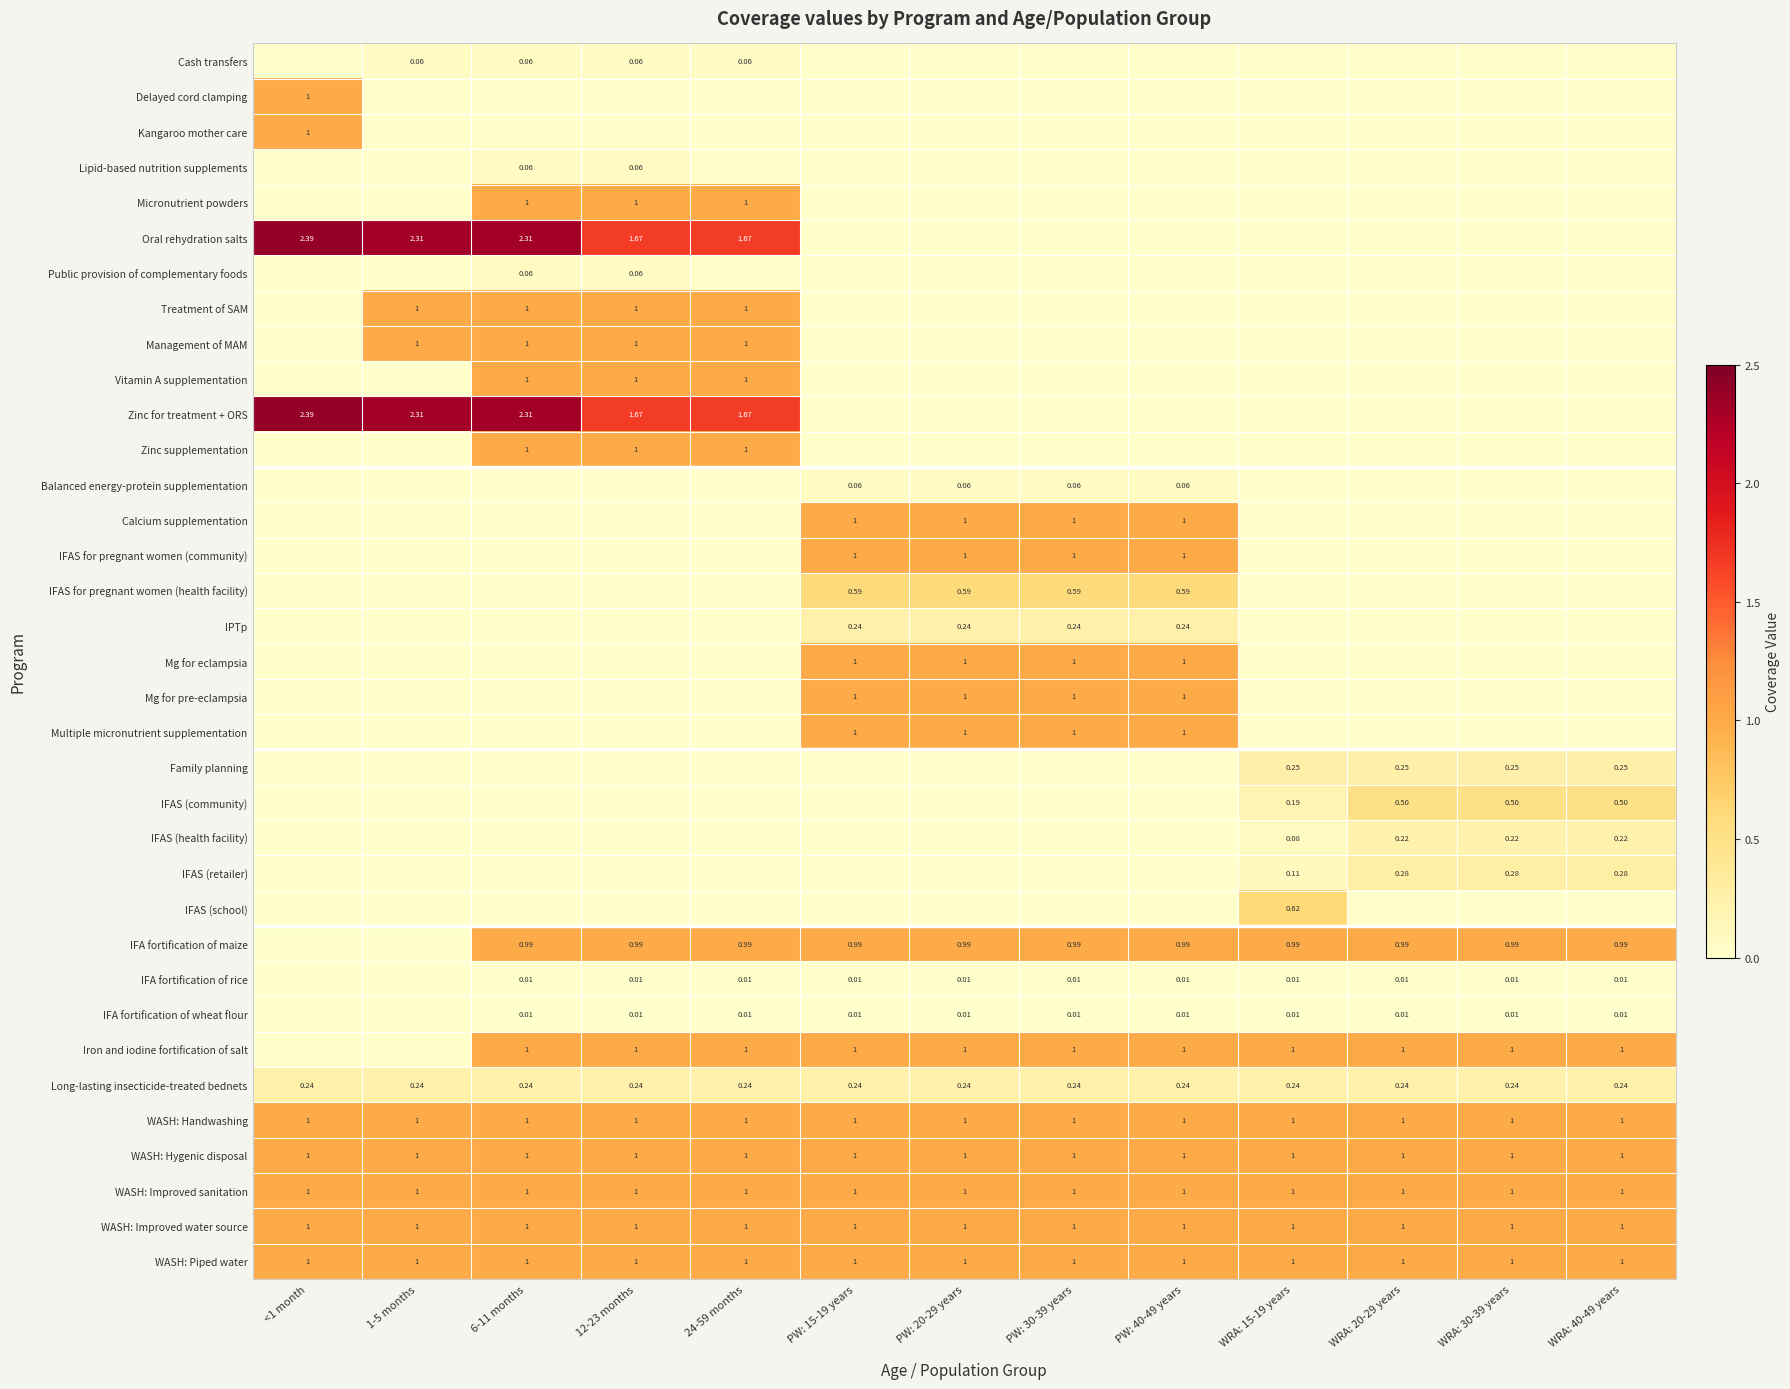

Rank the series by their maximum value, from lowest to highest.

IFA fortification of rice, IFA fortification of wheat flour, Cash transfers, Lipid-based nutrition supplements, Public provision of complementary foods, Balanced energy-protein supplementation, IFAS (health facility), IPTp, Long-lasting insecticide-treated bednets, Family planning, IFAS (retailer), IFAS (community), IFAS for pregnant women (health facility), IFAS (school), IFA fortification of maize, Delayed cord clamping, Kangaroo mother care, Micronutrient powders, Treatment of SAM, Management of MAM, Vitamin A supplementation, Zinc supplementation, Calcium supplementation, IFAS for pregnant women (community), Mg for eclampsia, Mg for pre-eclampsia, Multiple micronutrient supplementation, Iron and iodine fortification of salt, WASH: Handwashing, WASH: Hygenic disposal, WASH: Improved sanitation, WASH: Improved water source, WASH: Piped water, Oral rehydration salts, Zinc for treatment + ORS